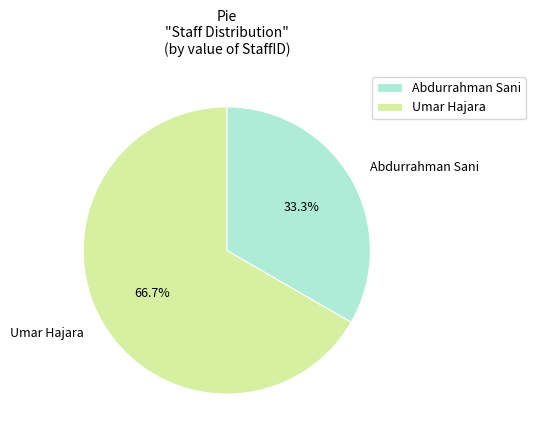

Which category has the smallest portion of the pie?

Abdurrahman Sani